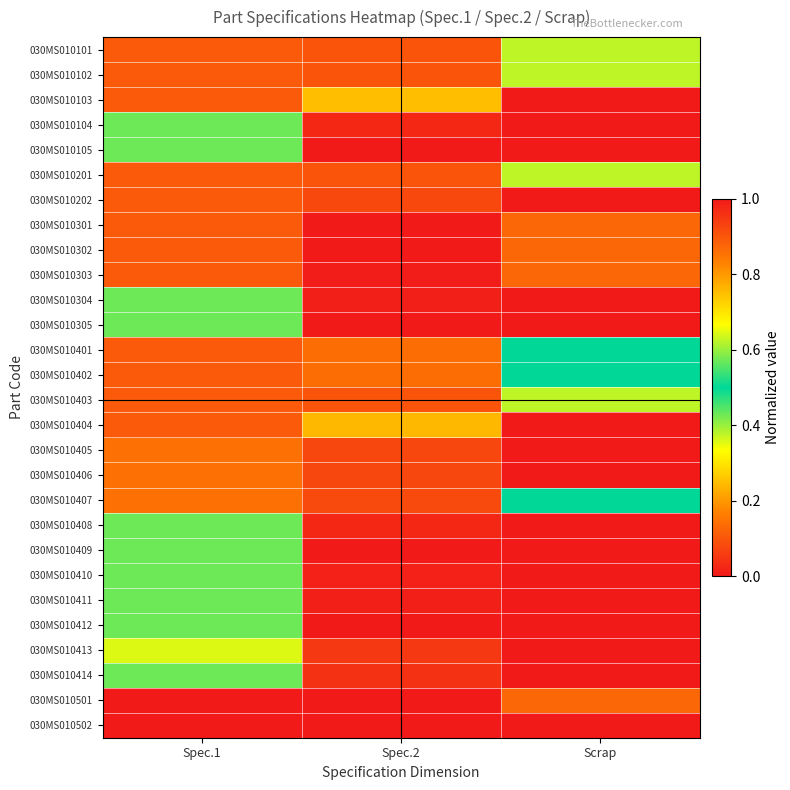

Rank the series by their maximum value, from highest to lowest.

030MS010202, 030MS010301, 030MS010302, 030MS010404, 030MS010502, 030MS010303, 030MS010104, 030MS010105, 030MS010408, 030MS010409, 030MS010401, 030MS010402, 030MS010407, 030MS010304, 030MS010305, 030MS010410, 030MS010411, 030MS010412, 030MS010414, 030MS010101, 030MS010102, 030MS010201, 030MS010403, 030MS010413, 030MS010103, 030MS010405, 030MS010406, 030MS010501